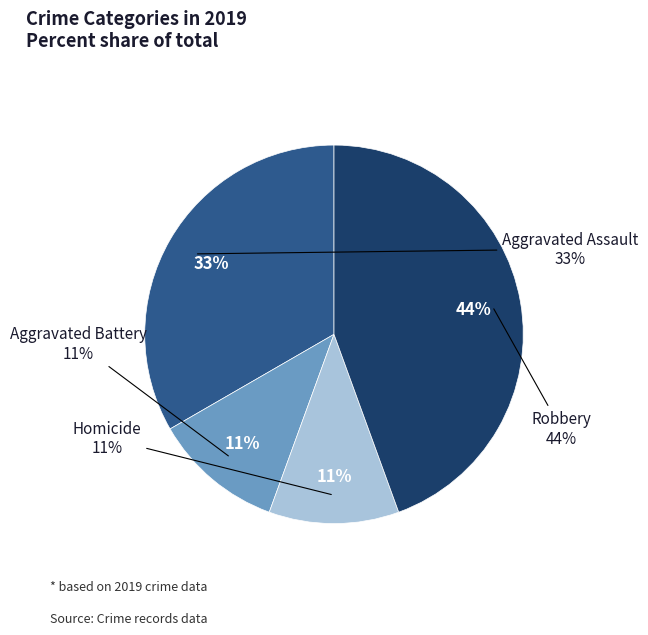

How many segments does this pie chart have?

4